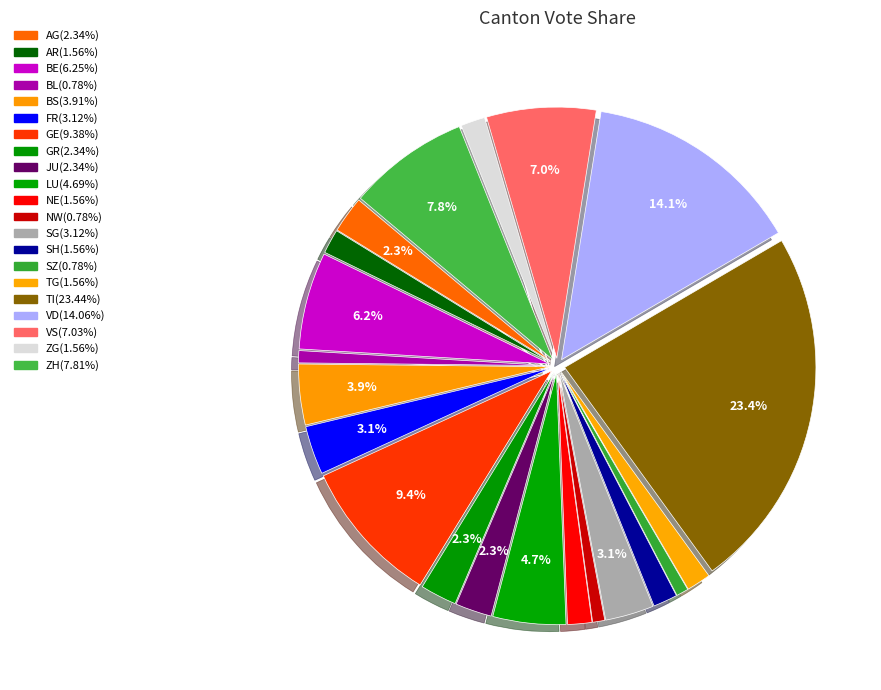

Does any single category account for the majority?

No